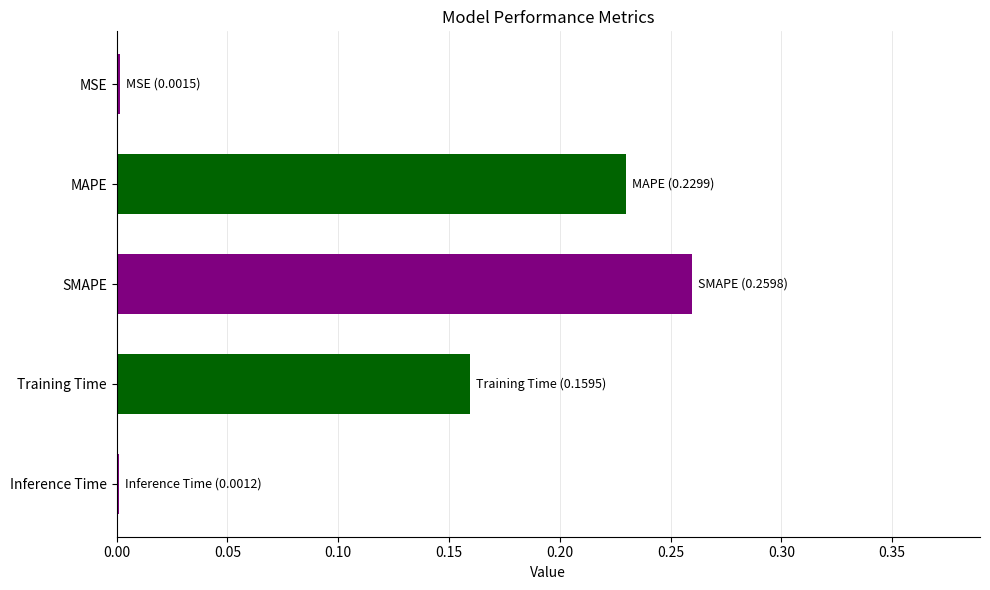

The chart shows a value of 0.0 at MSE. True or false?

True